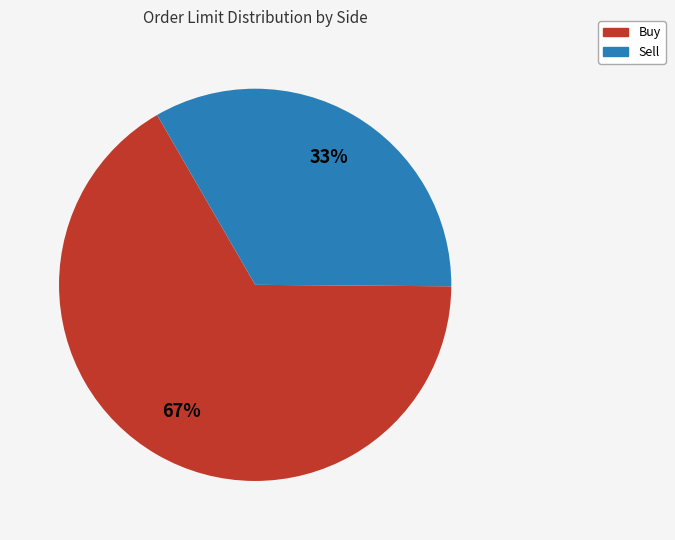

What is the ratio of the value at Buy to the value at Sell?

2.0